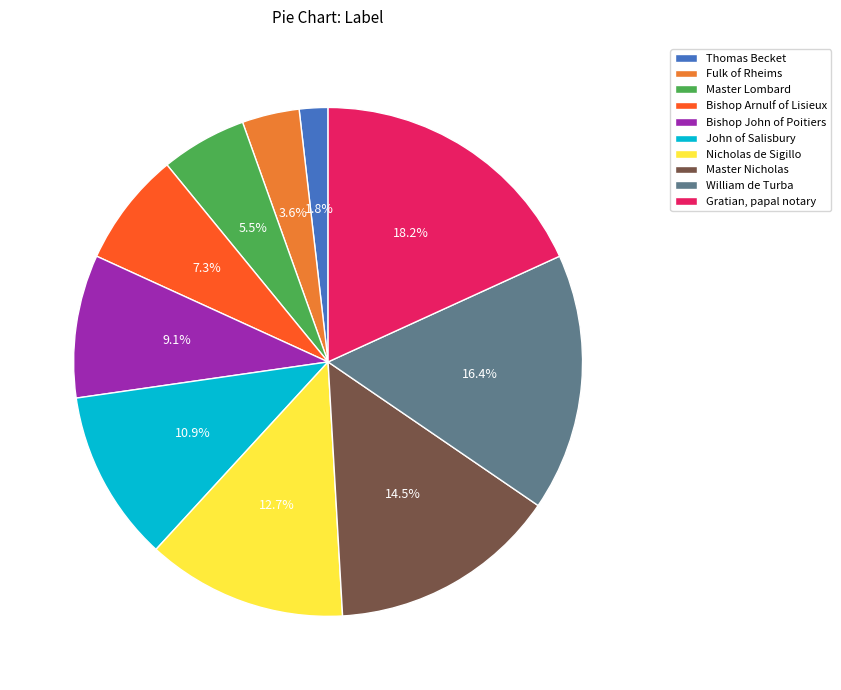

What percentage do Bishop John of Poitiers and John of Salisbury together represent?

20.0%